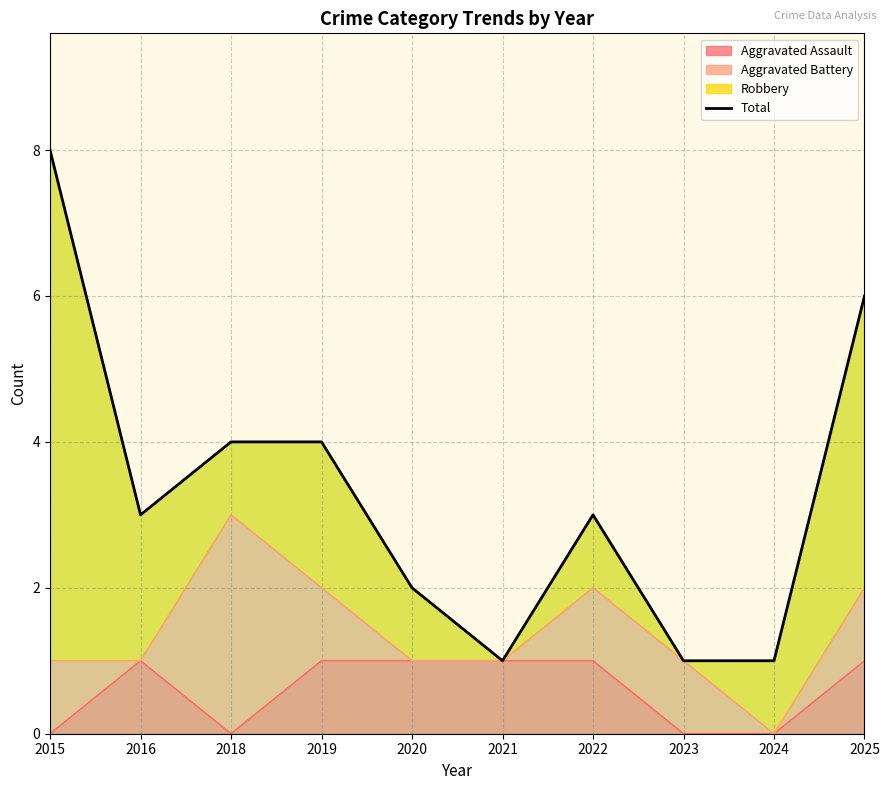

Reading right to left, list all the values displayed in this chart.

6	1	1	3	1	2	4	4	3	8